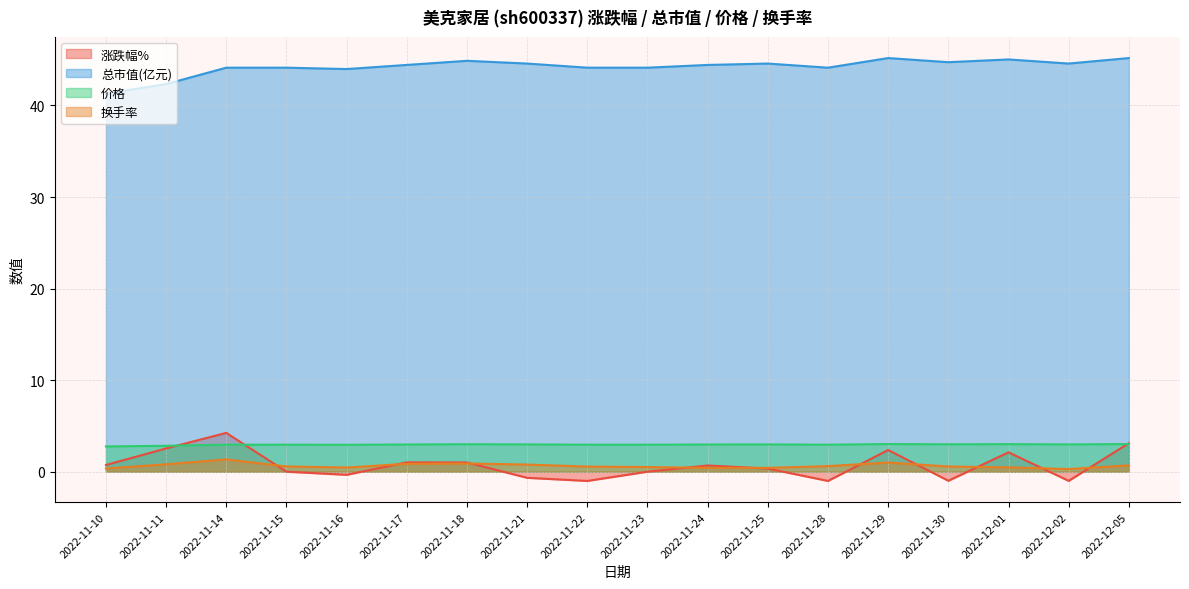

What is the total value across all series at 2022-11-18?

49.8